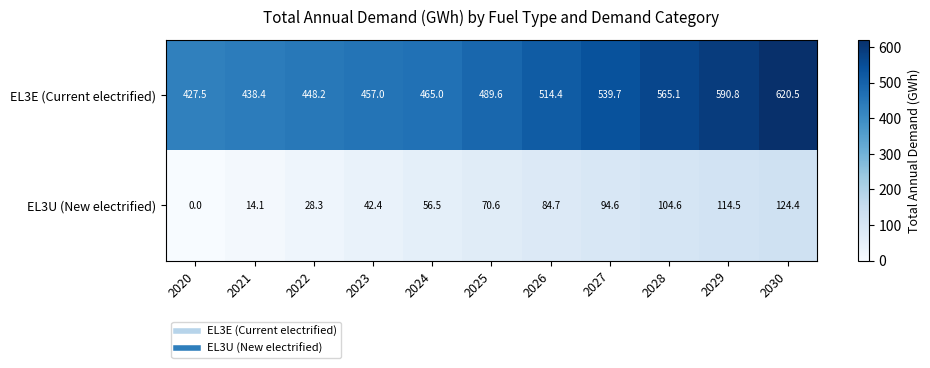

Is the value of EL3E (Current electrified) at 2020 greater than the value of EL3U (New electrified) at 2025?

Yes